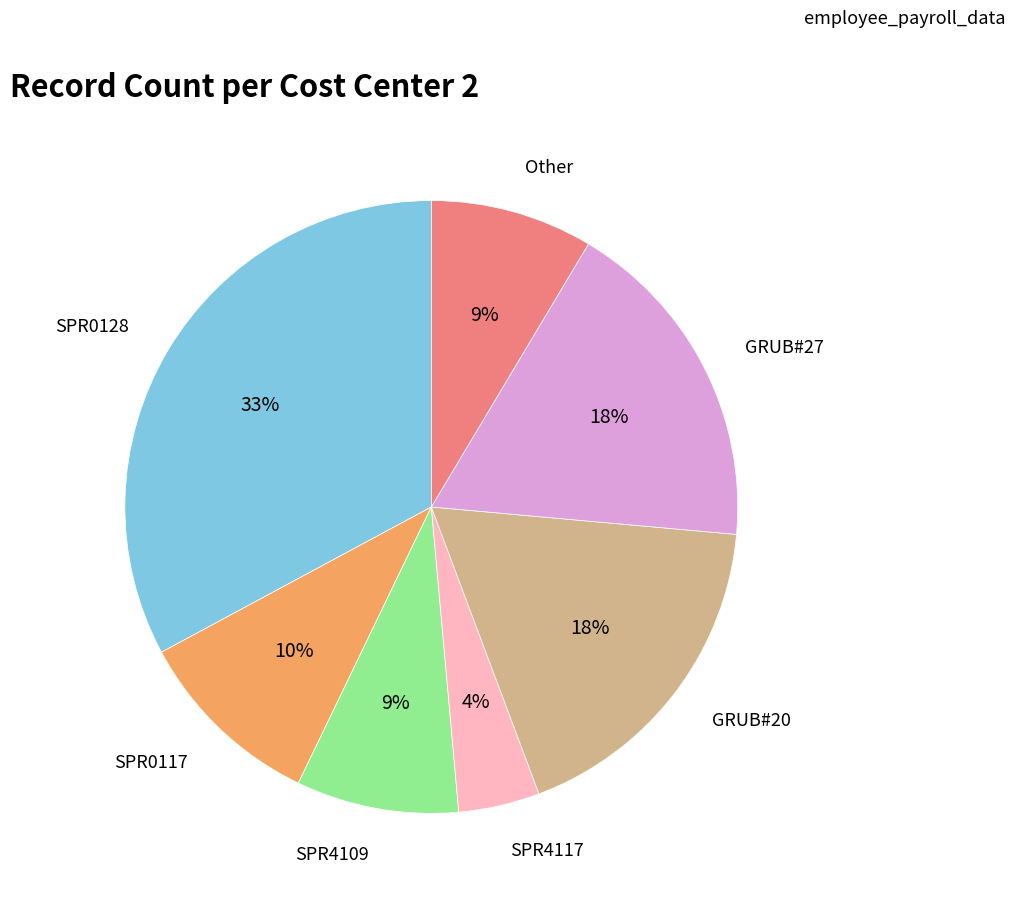

Is there a majority slice in this chart?

No